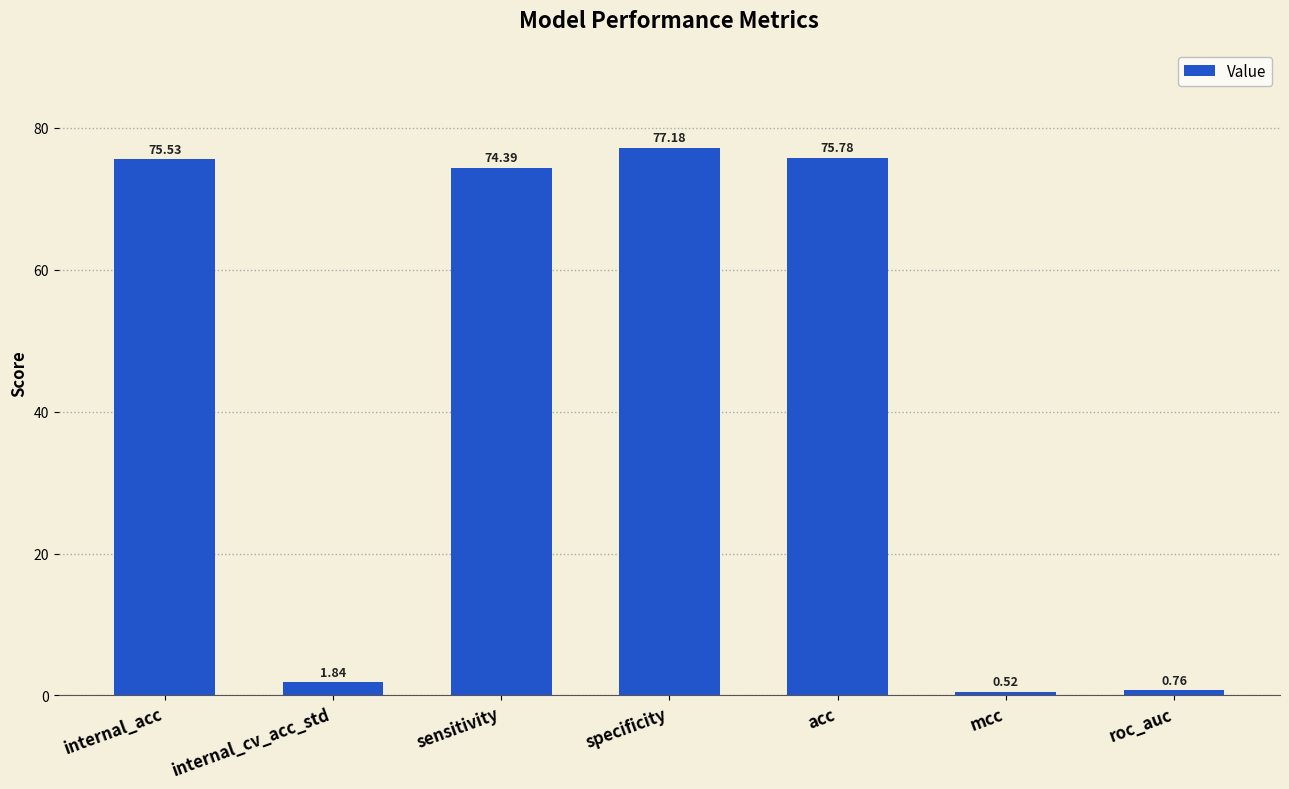

Is it true that the value at acc is 135.6?

False